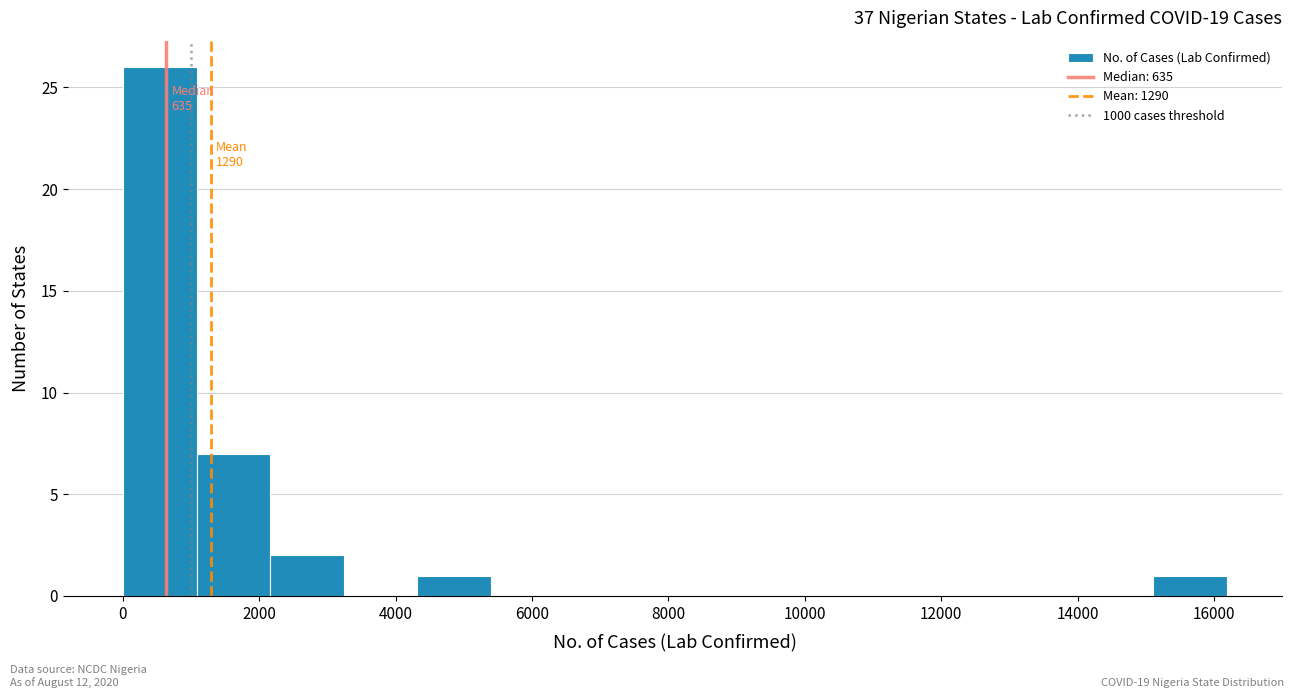

Over which range of the x-axis is the bar tallest?

0 to 1000